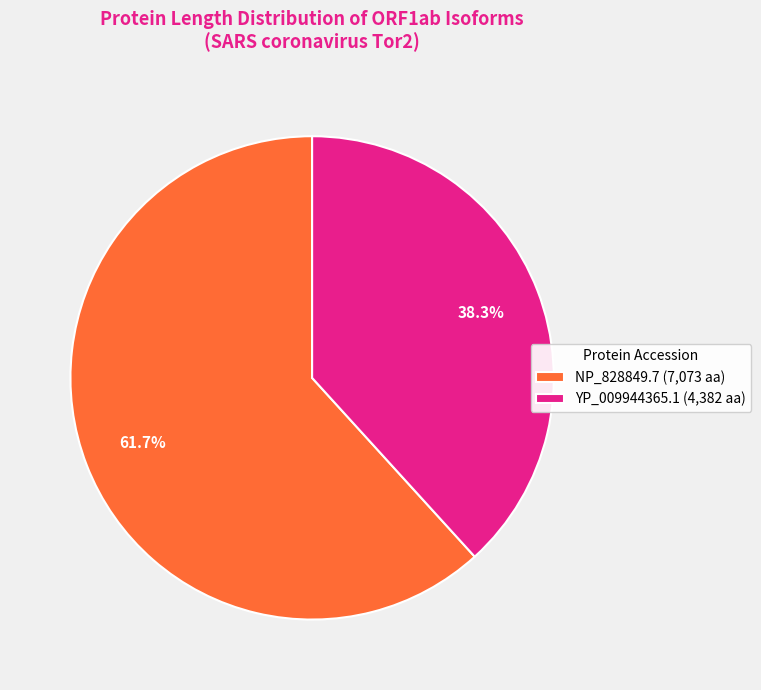

To the nearest percent, what percentage of the pie is YP_009944365.1?

38%